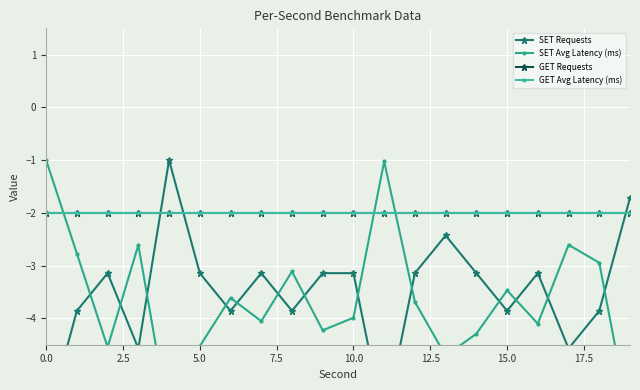

What is the sum of all SET Avg Latency (ms) values?

-73.2